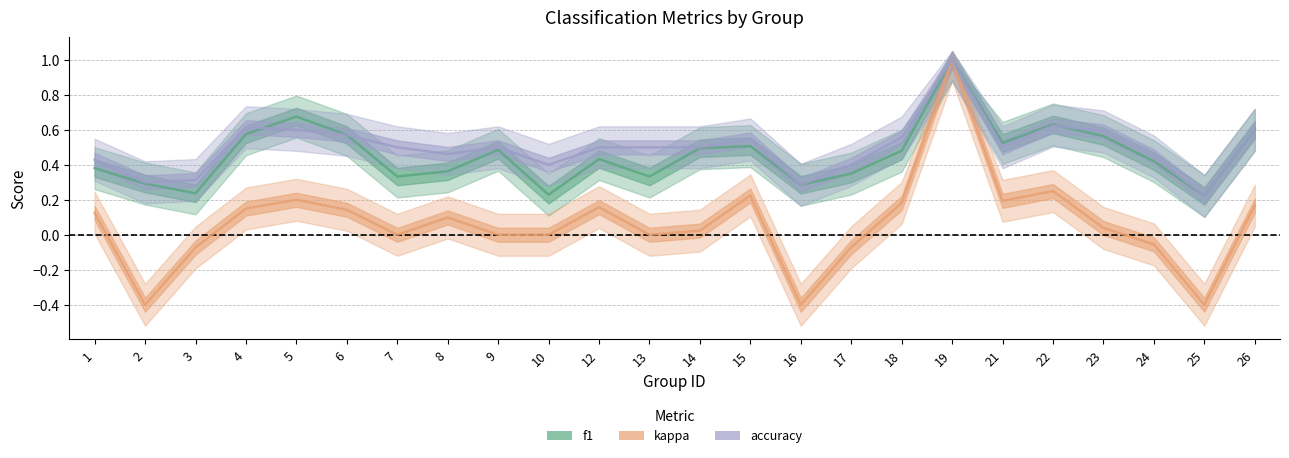

How many distinct data groups are displayed?

3